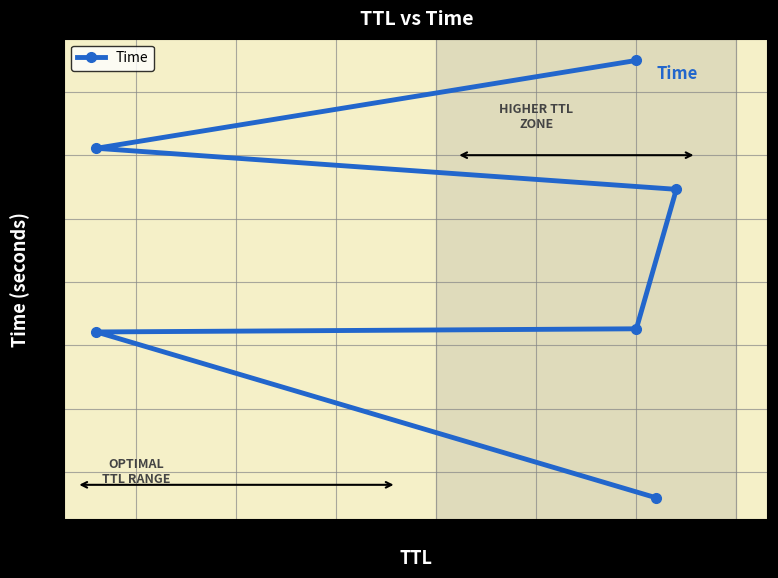

Count the number of data series in this chart.

1